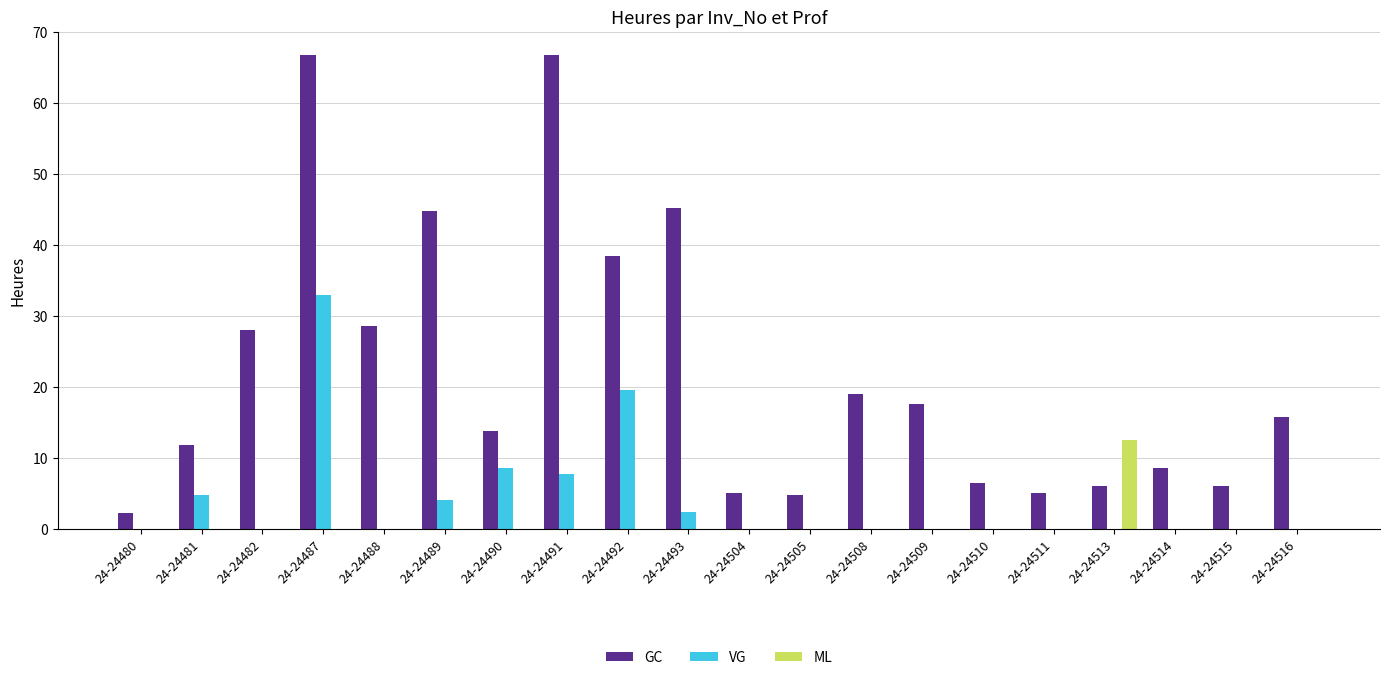

How many groups of bars are there?

20